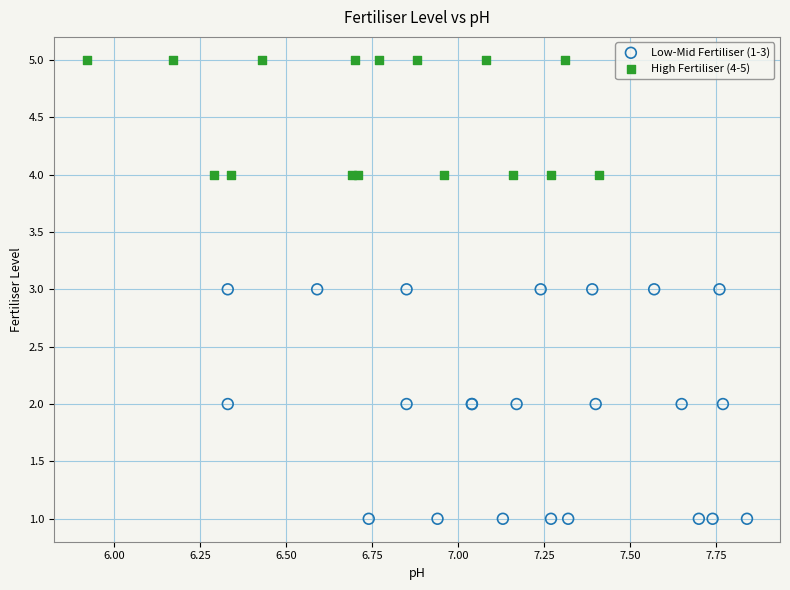

Which series has the largest Y range (max minus min)?

Low-Mid Fertiliser (1-3)